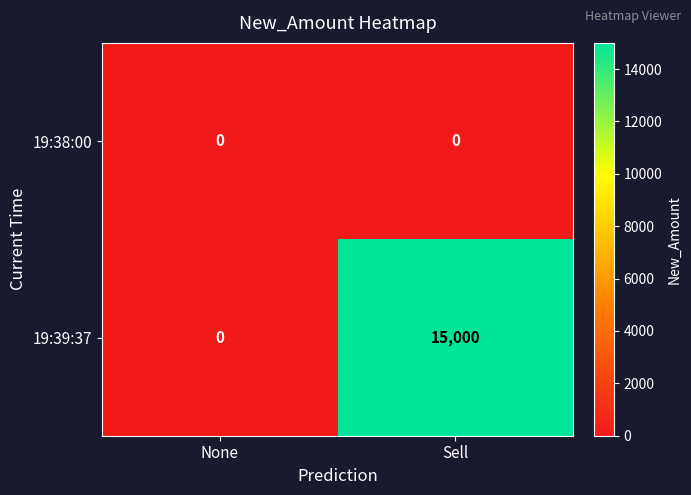

At which category is the sum across all series the highest?

Sell